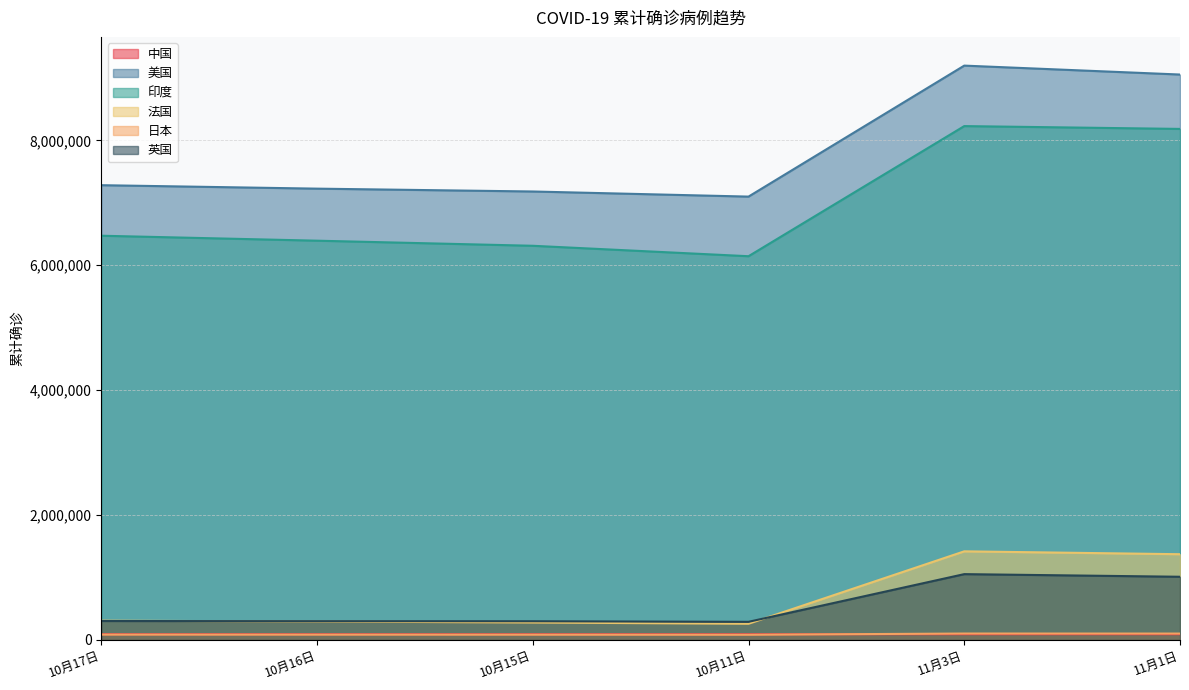

At how many categories does at least one series exceed 5176308?

6